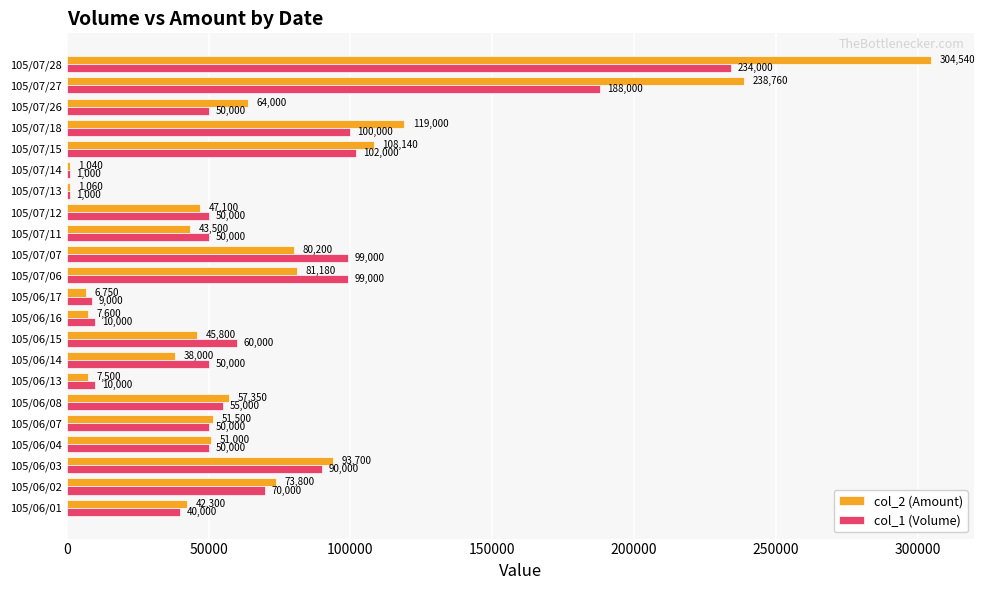

What is the difference between the second highest and second lowest values in the col_2 (Amount) series?

237700